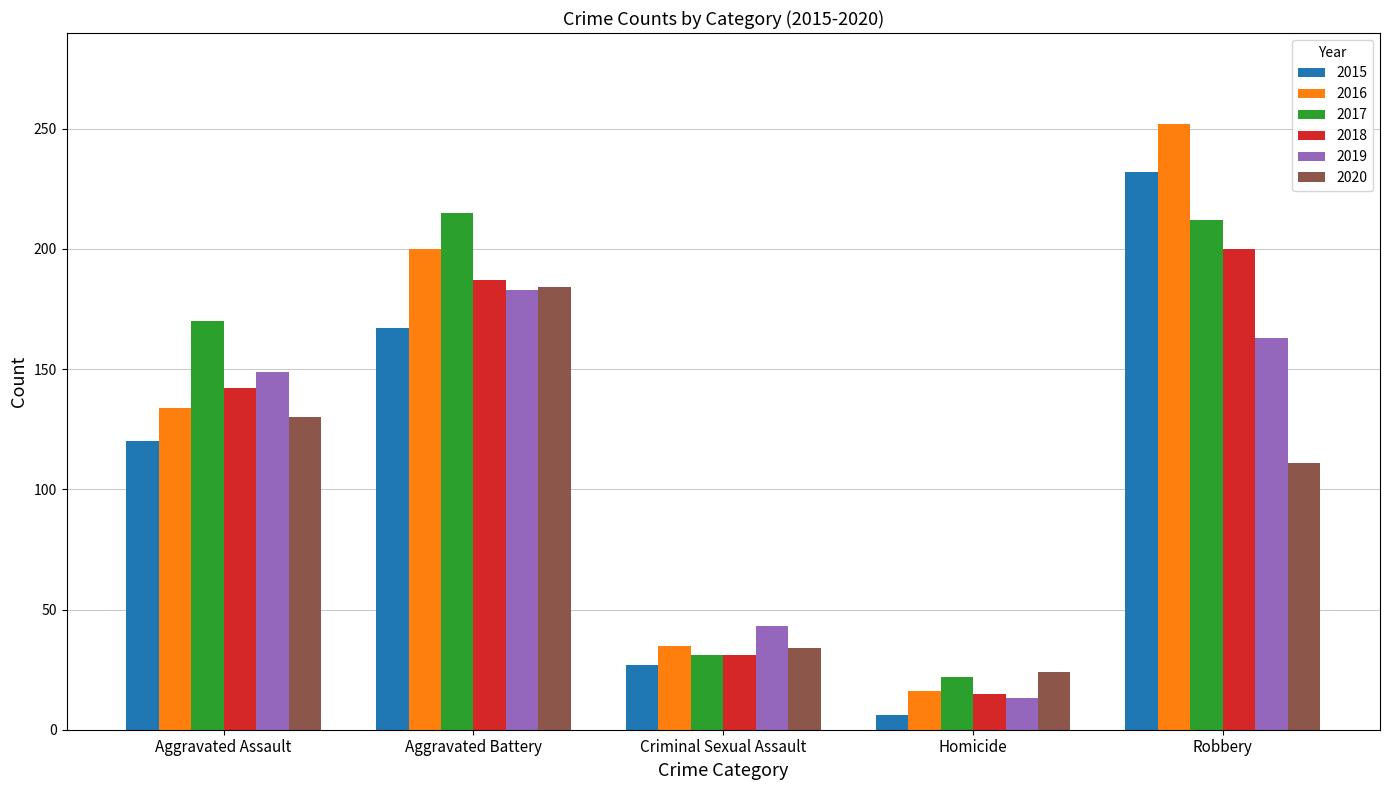

How many series are shown in this chart?

6